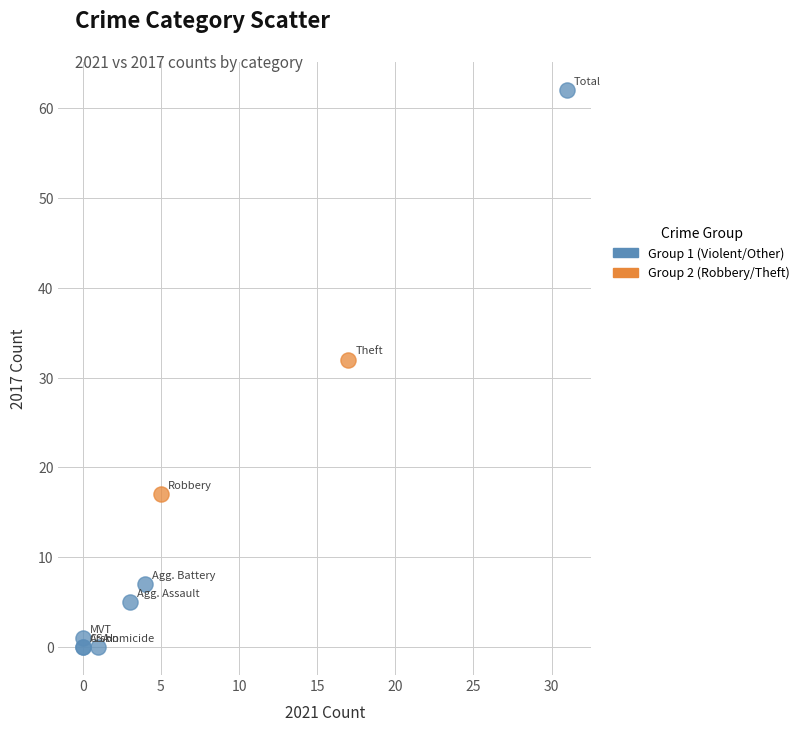

Which series contains the highest Y value?

Group 1 (Violent/Other)